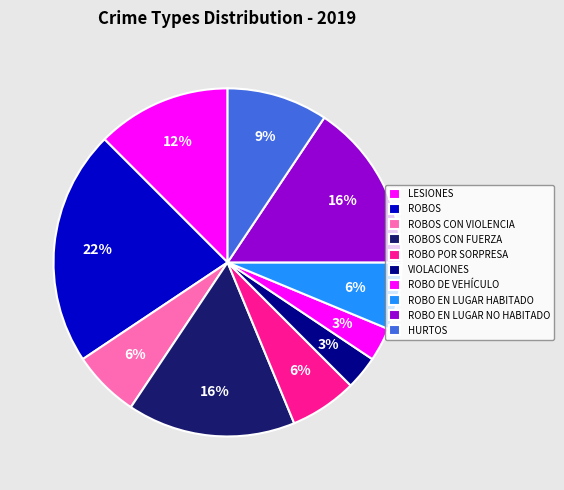

True or false: VIOLACIONES accounts for 16% of the total.

False